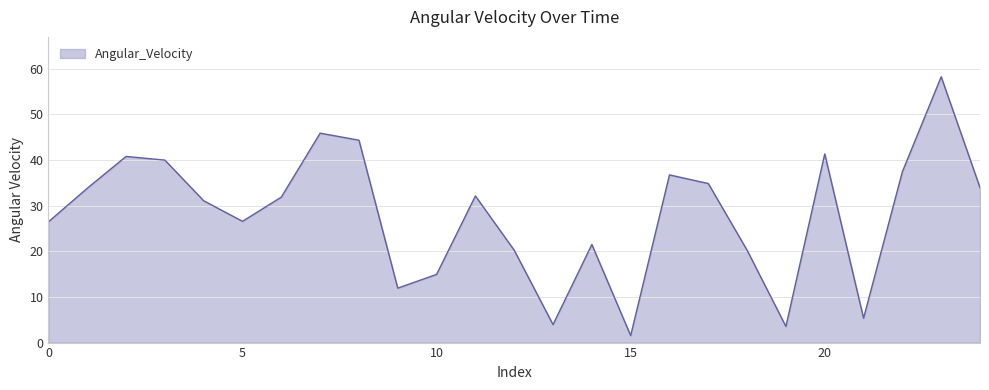

What is the minimum value shown in the chart?

1.5